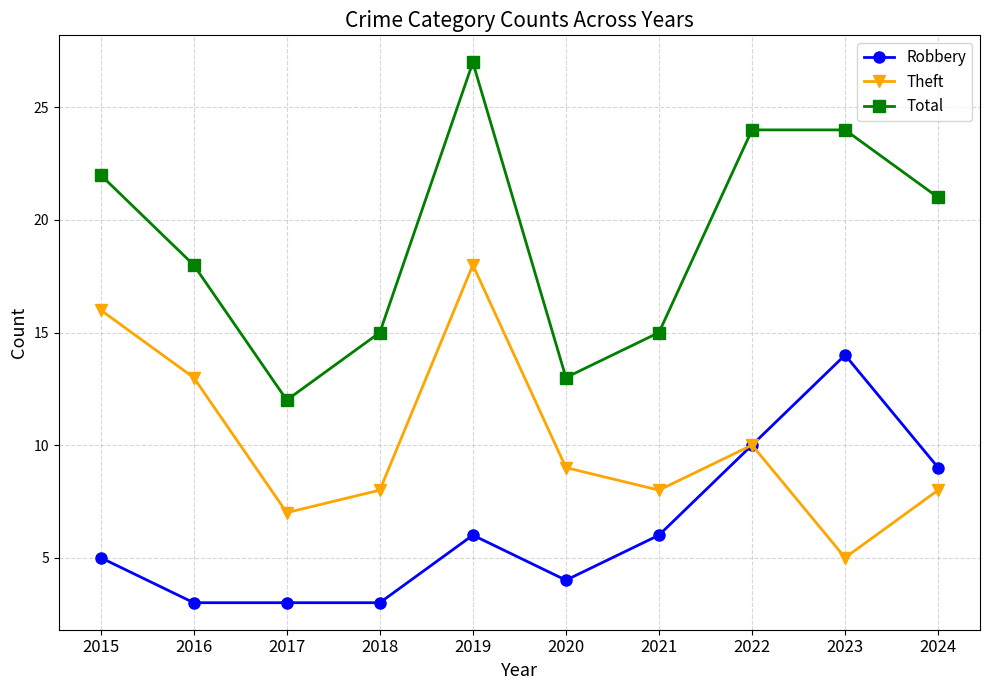

At how many categories does at least one series exceed 19?

5